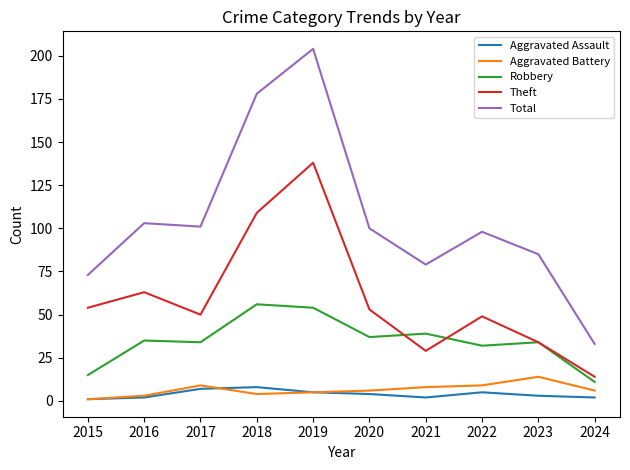

Which series changed the most between 2019 and 2024?

Total